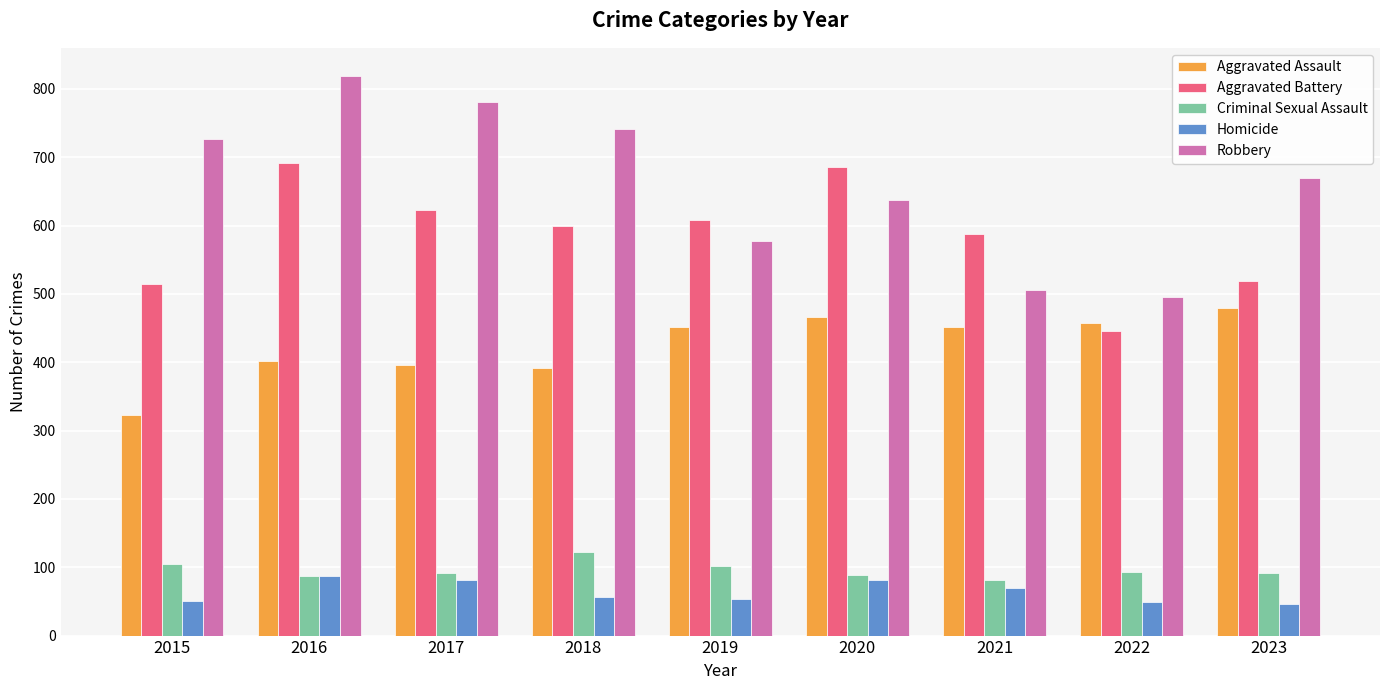

How many bars are there in total?

45